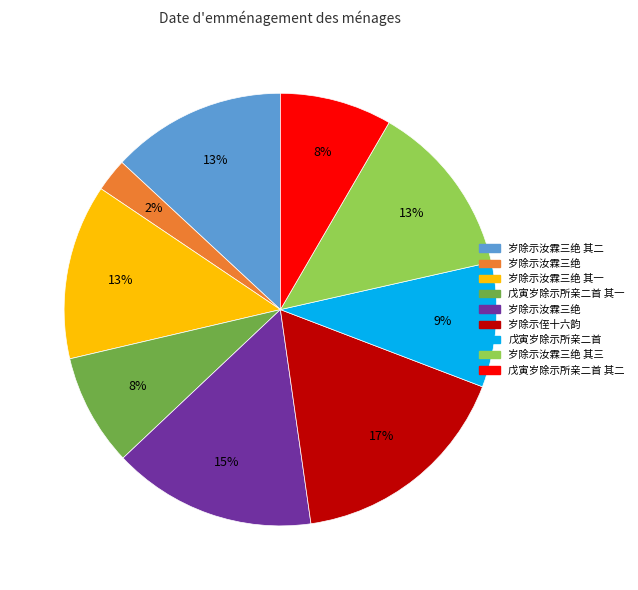

To the nearest percent, what is the average slice percentage?

11%